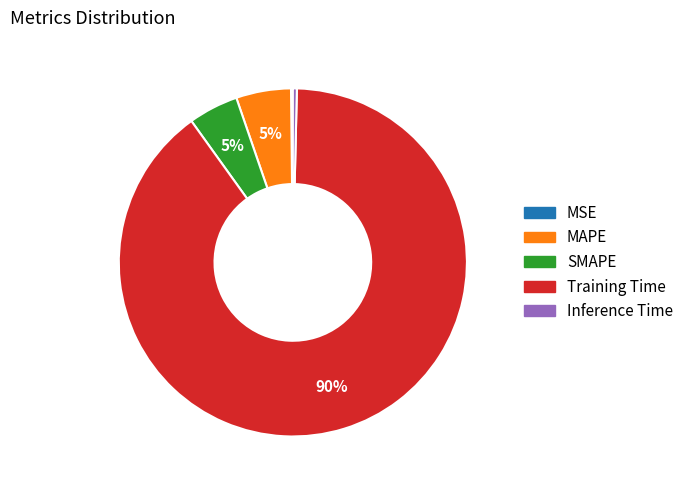

To the nearest percent, what is the combined percentage of SMAPE and Inference Time?

5%